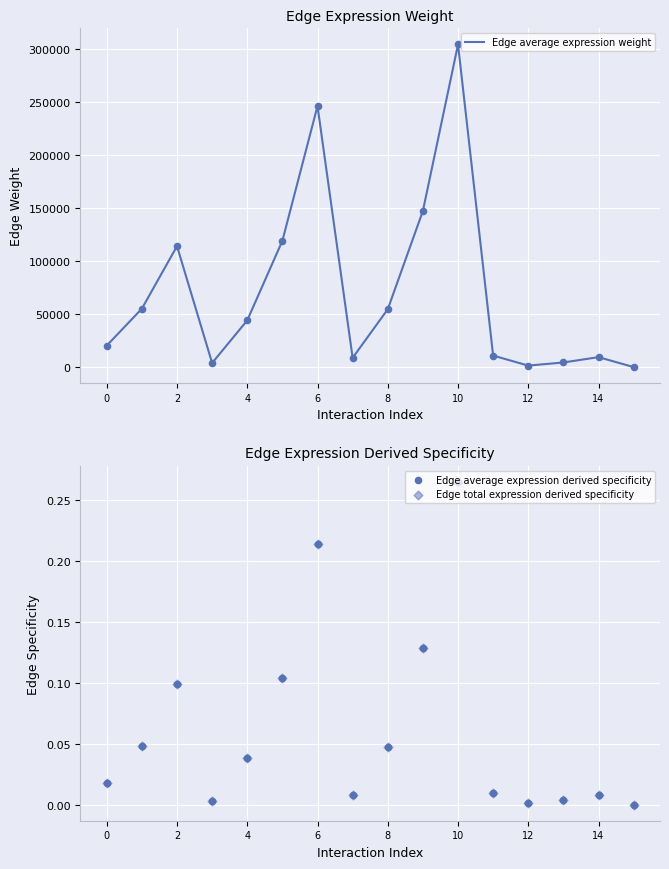

Which series reaches the maximum Y coordinate?

Edge average expression weight